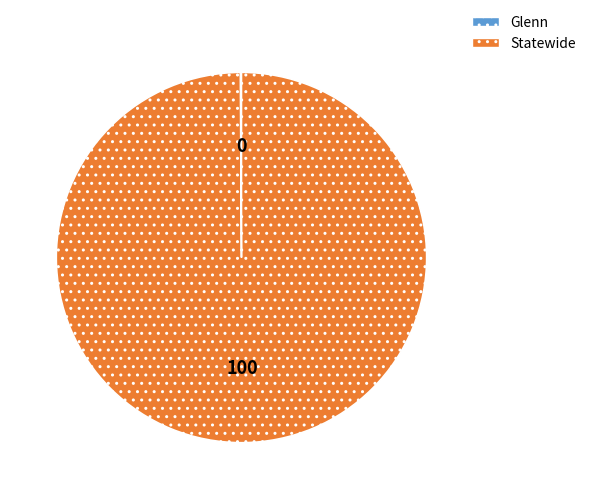

What is the majority slice?

Statewide